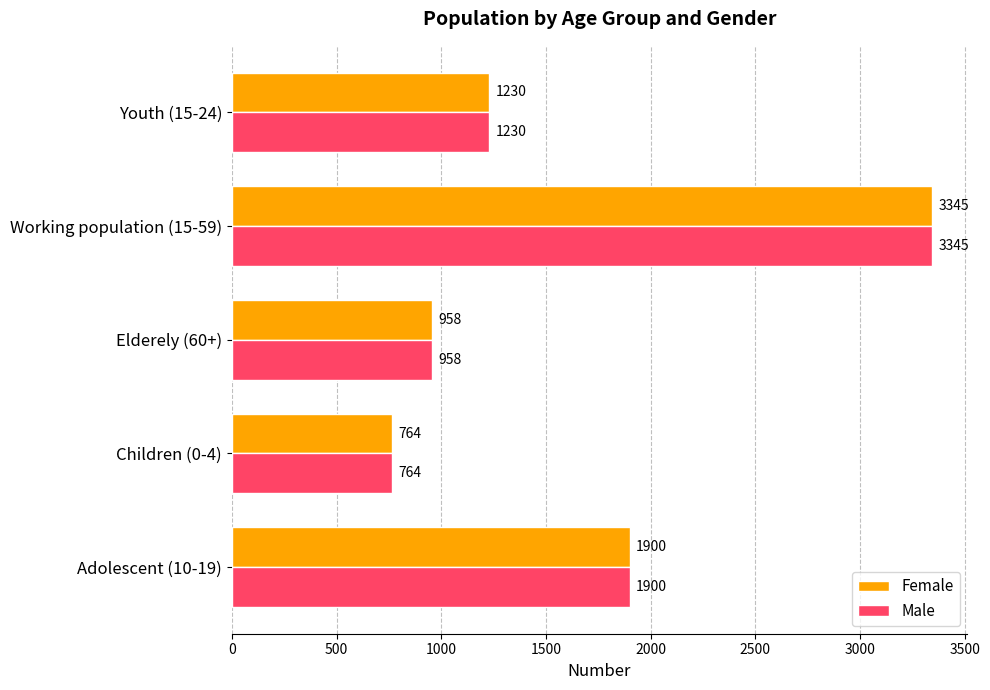

What is the maximum value for Female?

3345